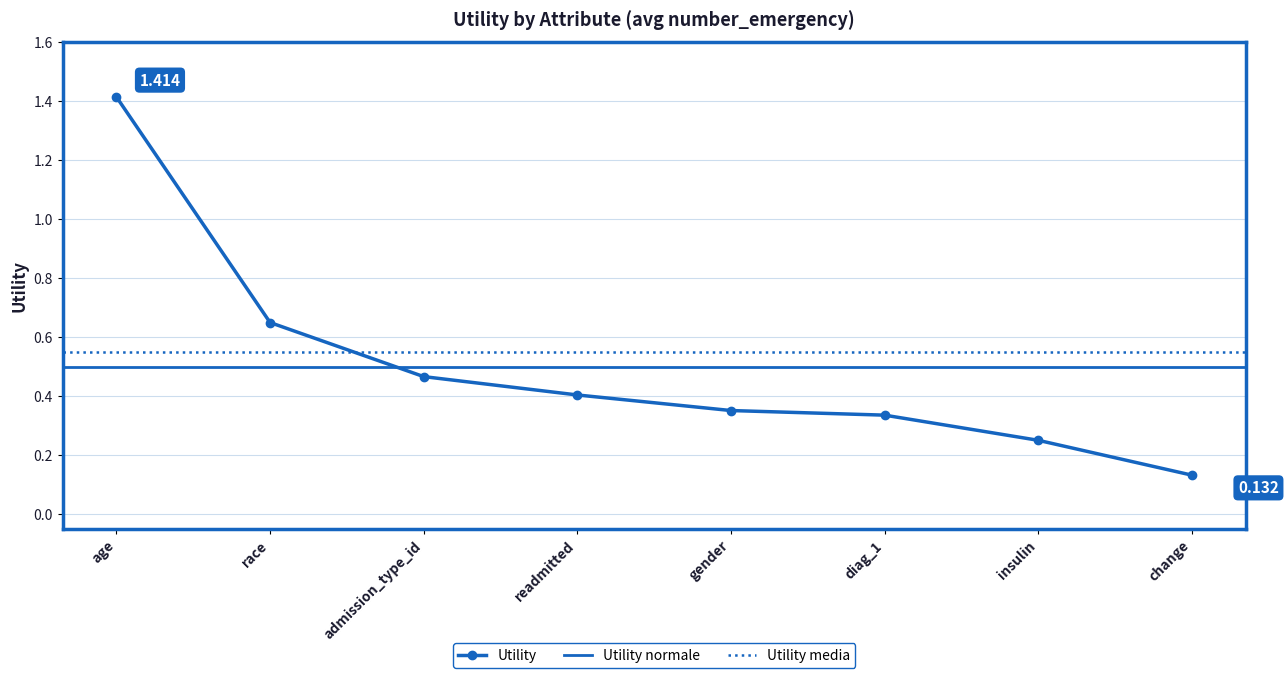

What is the label of the 4th point from the left?

readmitted